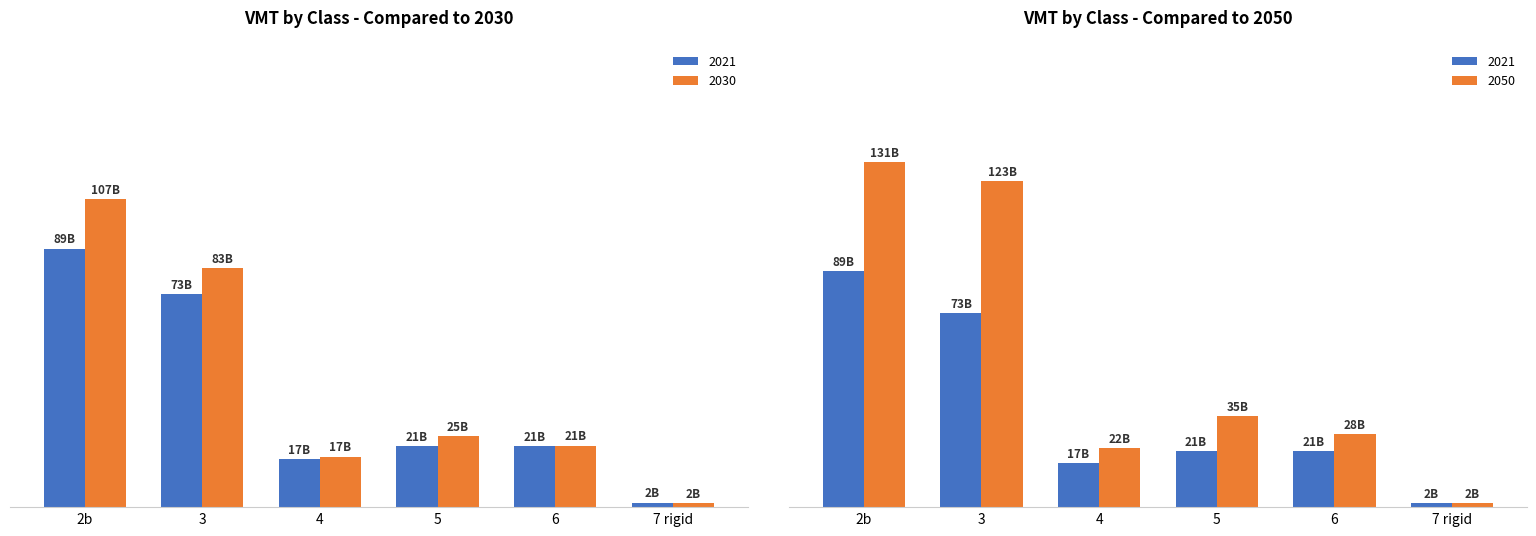

The value of 2021 at 7 rigid is 0.4. True or false?

False